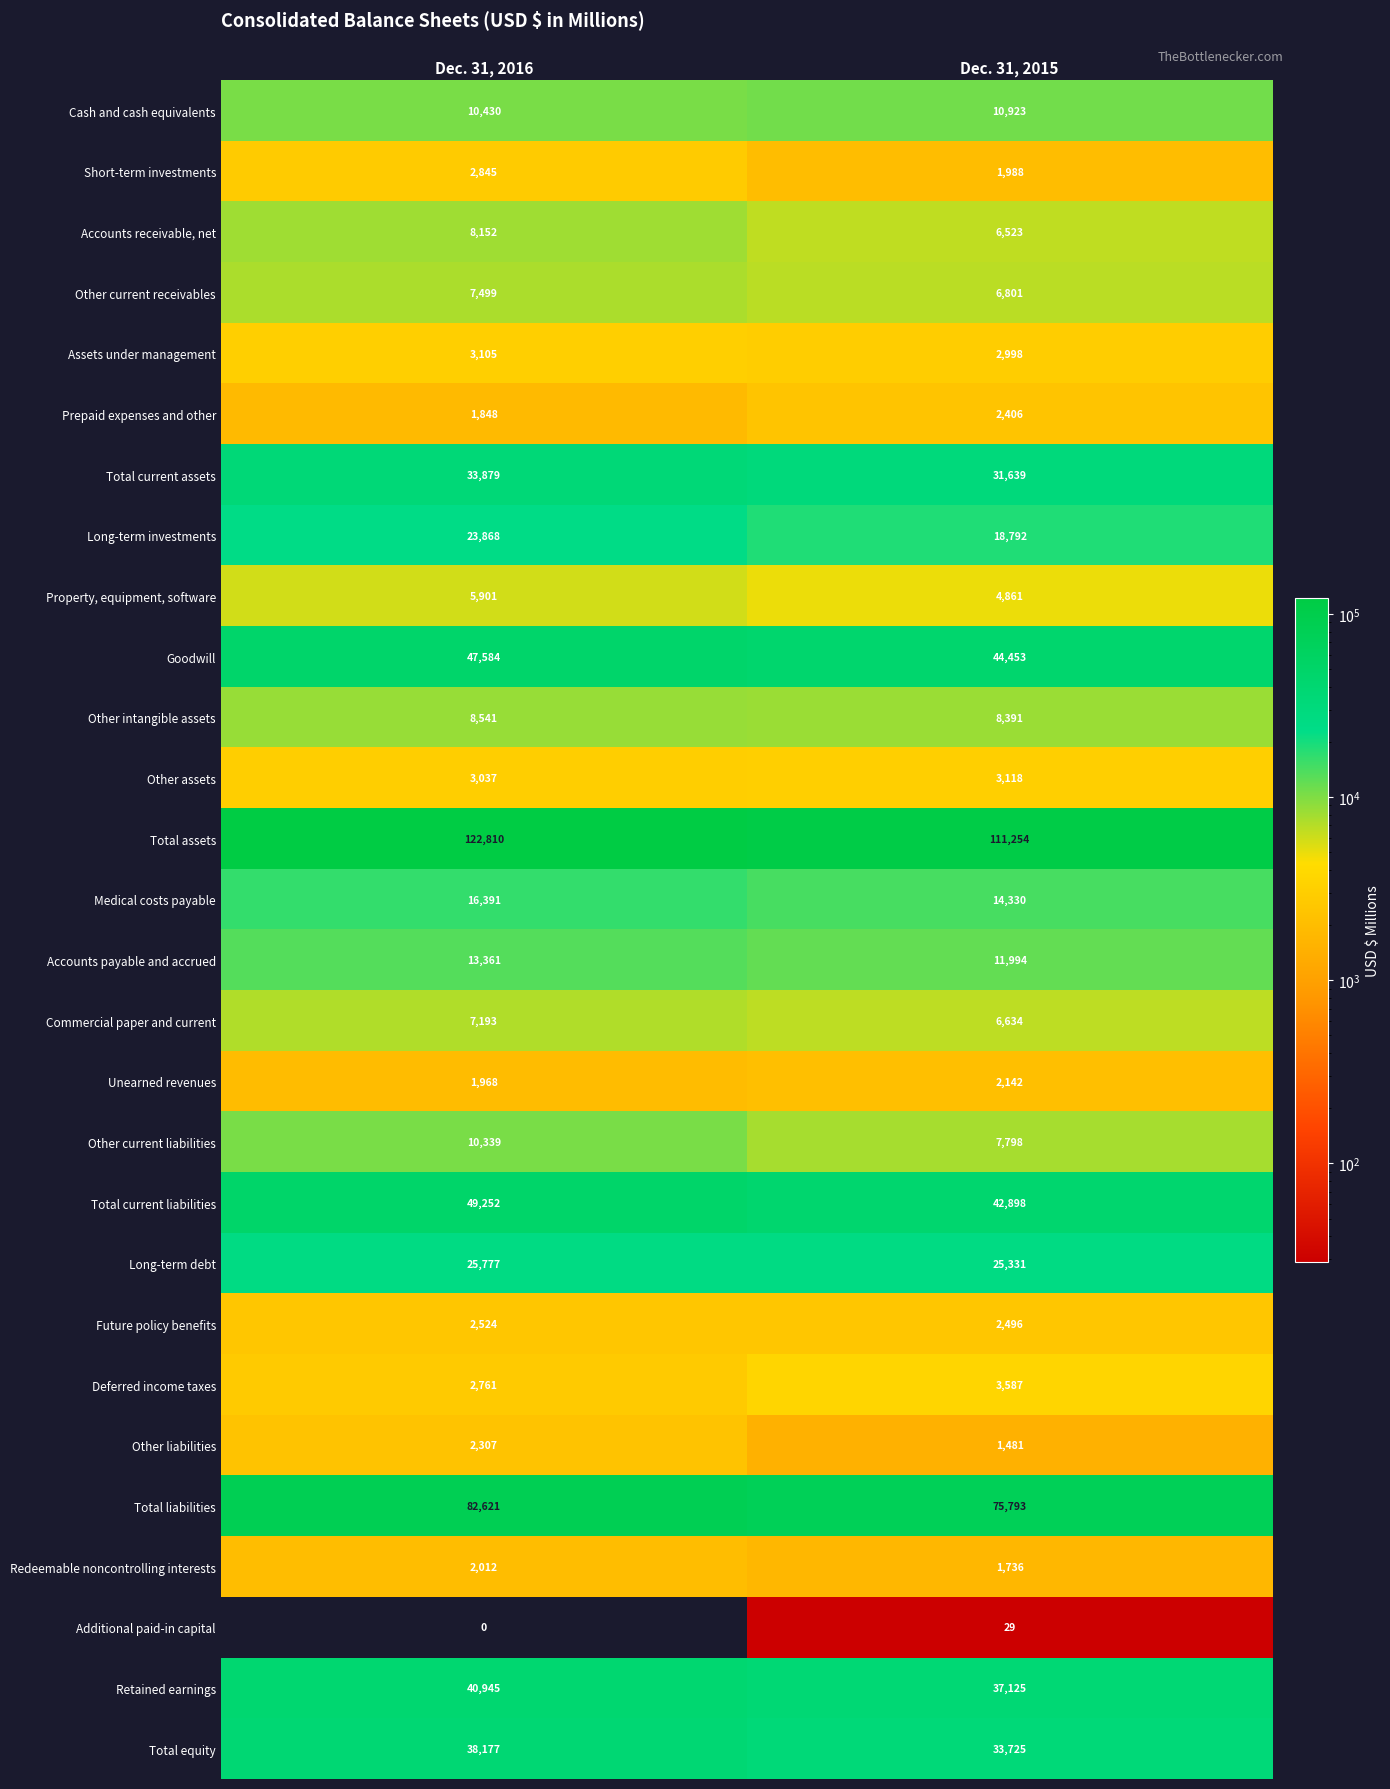

At which category is the sum across all series the highest?

Dec. 31, 2016